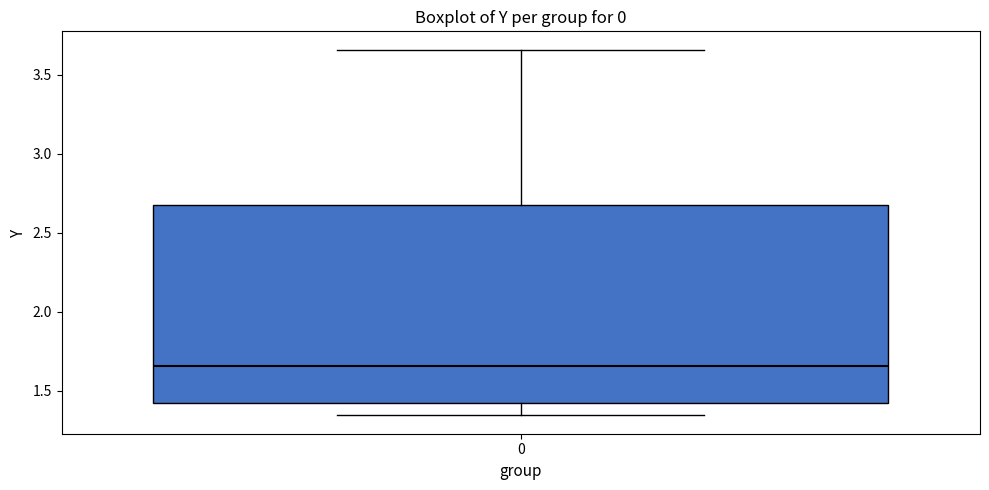

Read this box plot against the y-axis: the position of the median line, the range covered by the box, and the ends of both whiskers. The values are not printed on the chart, so give them approximately, as read against the axis.

median 1.65, box 1.40 to 2.70, whiskers 1.35 to 3.65